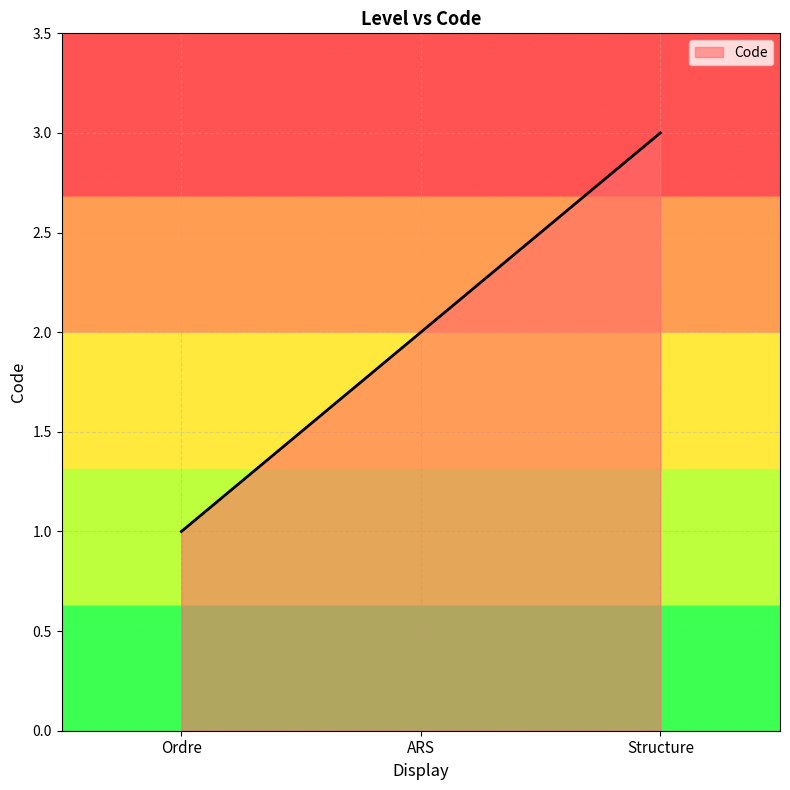

Where is the data nearest to the value 2?

ARS